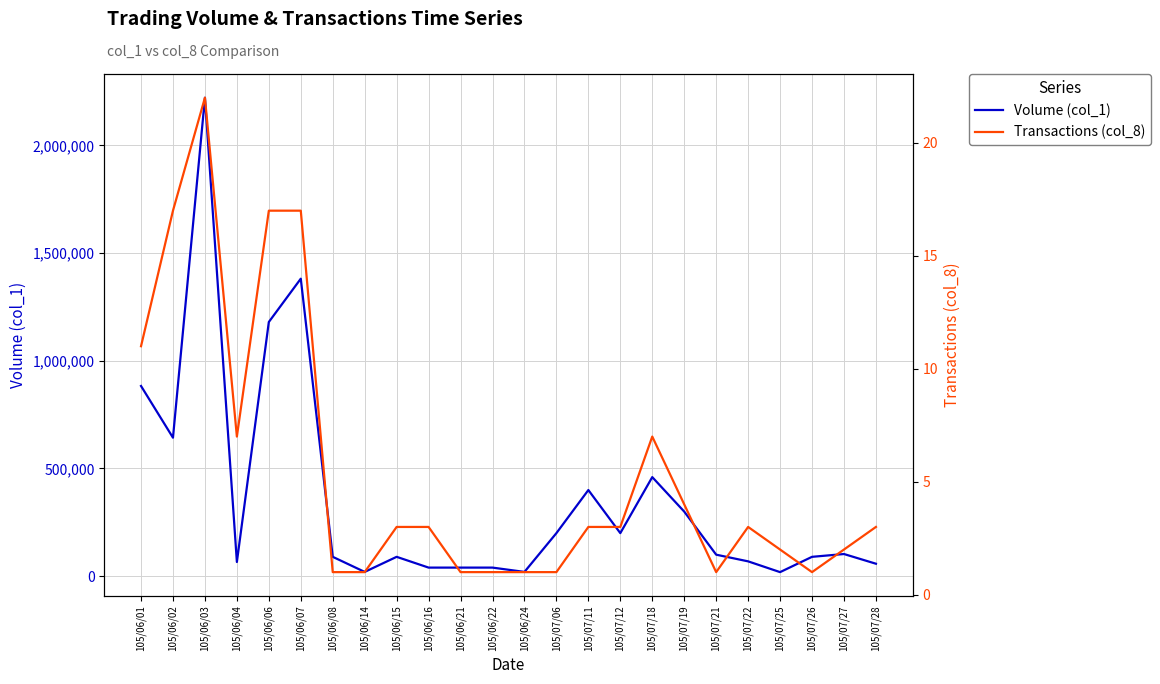

Is this an area chart (filled region under the line)?

No